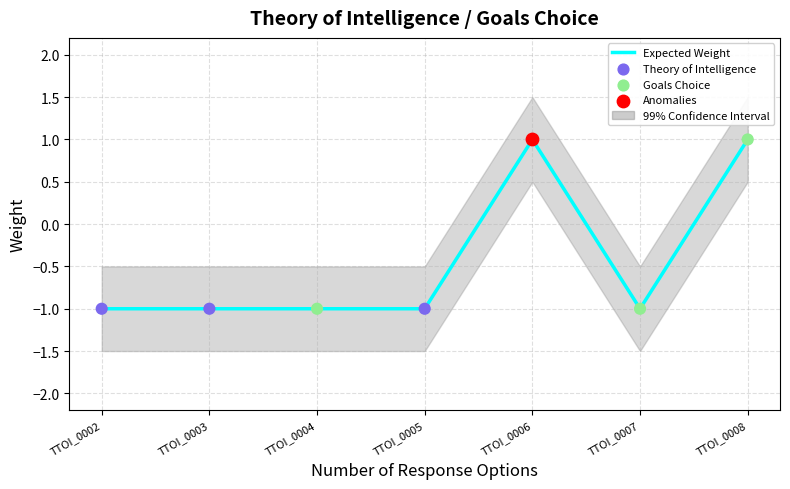

At which category is the sum across all series the highest?

TTOI_0006